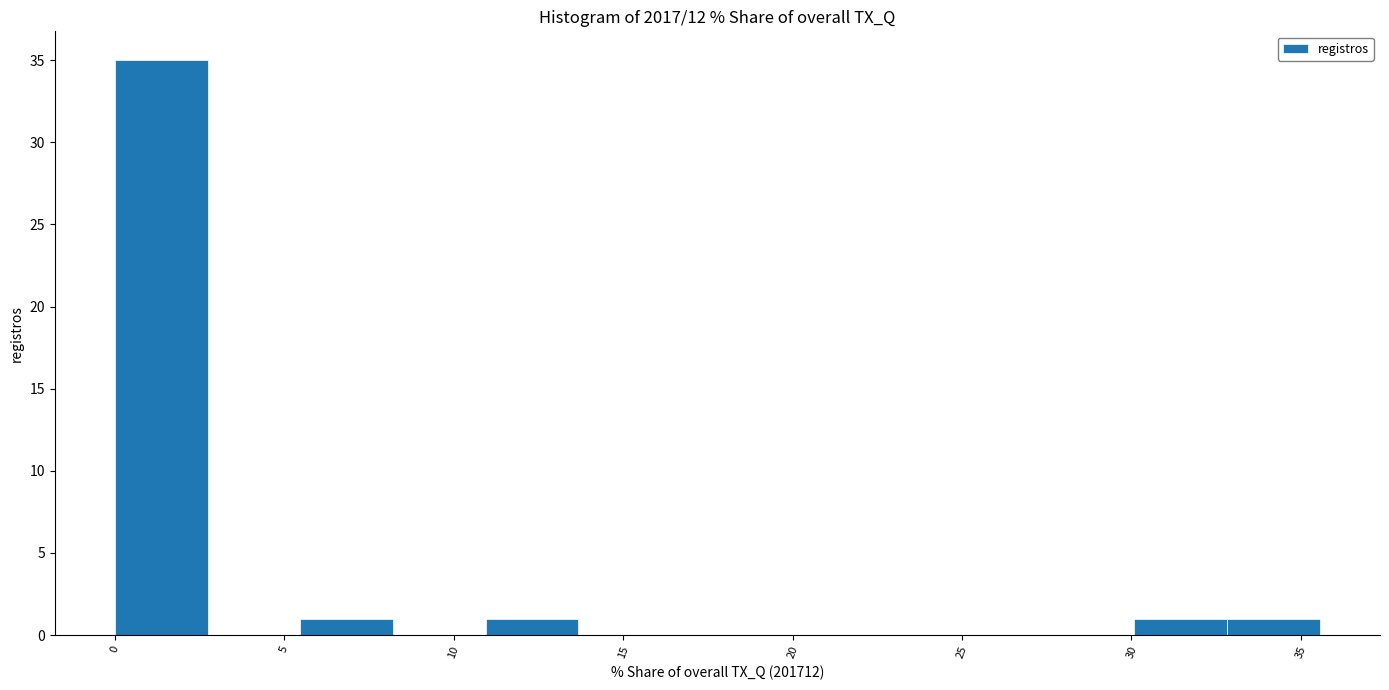

Which range on the x-axis has the tallest bar?

0.0 to 2.5